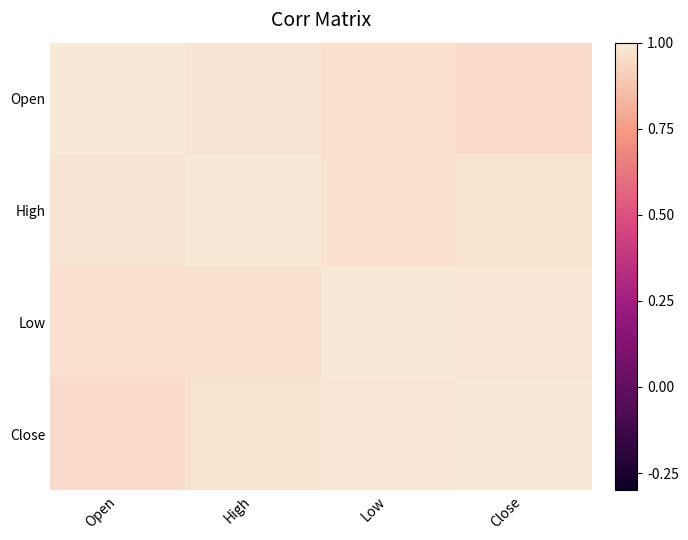

Reading left to right, list all the values displayed in this chart.

Open: Open=1.0	High=1.0	Low=1.0	Close=1.0
High: Open=1.0	High=1.0	Low=1.0	Close=1.0
Low: Open=1.0	High=1.0	Low=1.0	Close=1.0
Close: Open=1.0	High=1.0	Low=1.0	Close=1.0